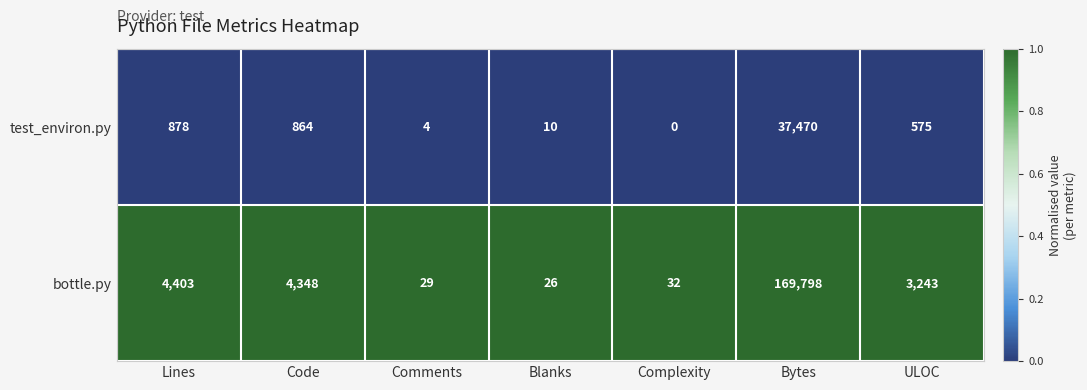

Which series has the largest range (max minus min)?

bottle.py